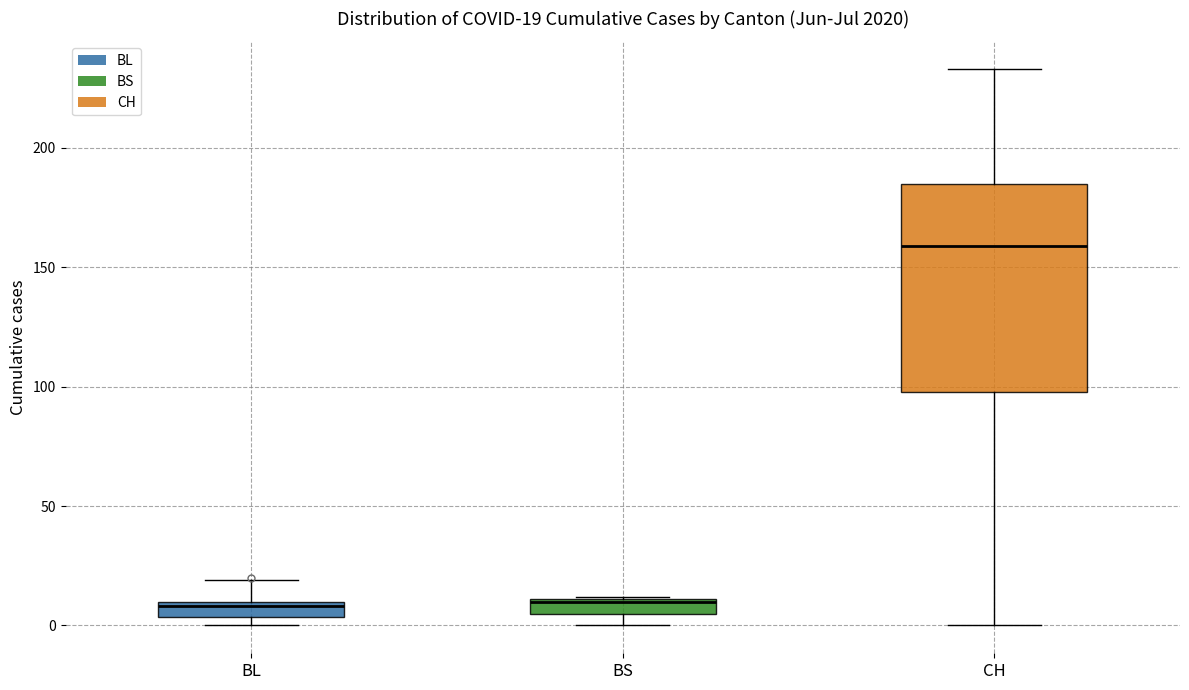

Which box has the highest median line?

CH